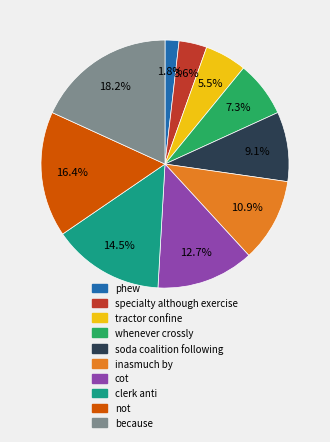

How many slices are in this pie chart?

10